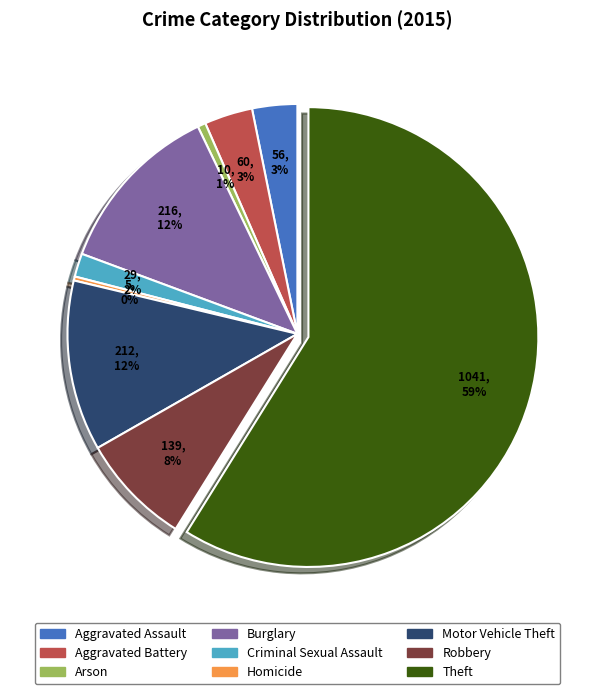

Is the sum of Theft and Homicide greater than half?

Yes